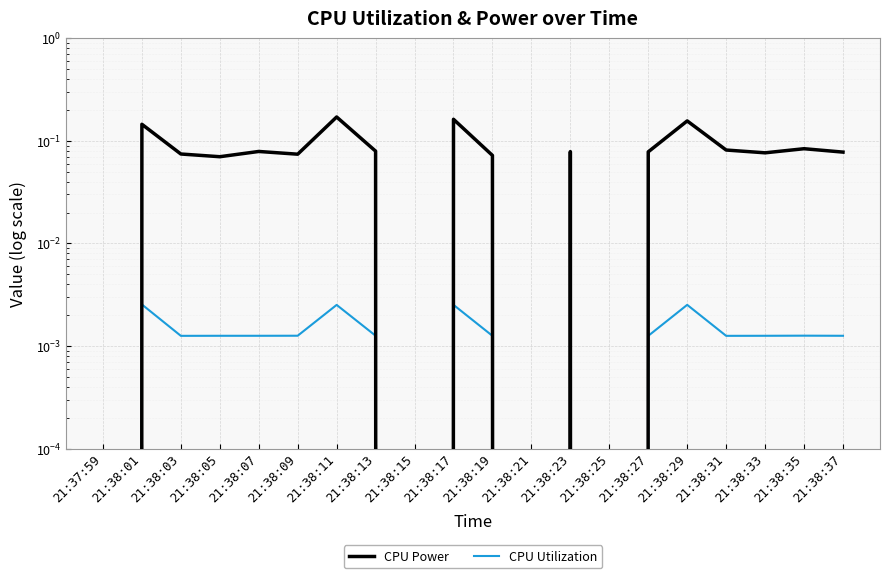

True or false: CPU Power and CPU Utilization cross at least once.

False